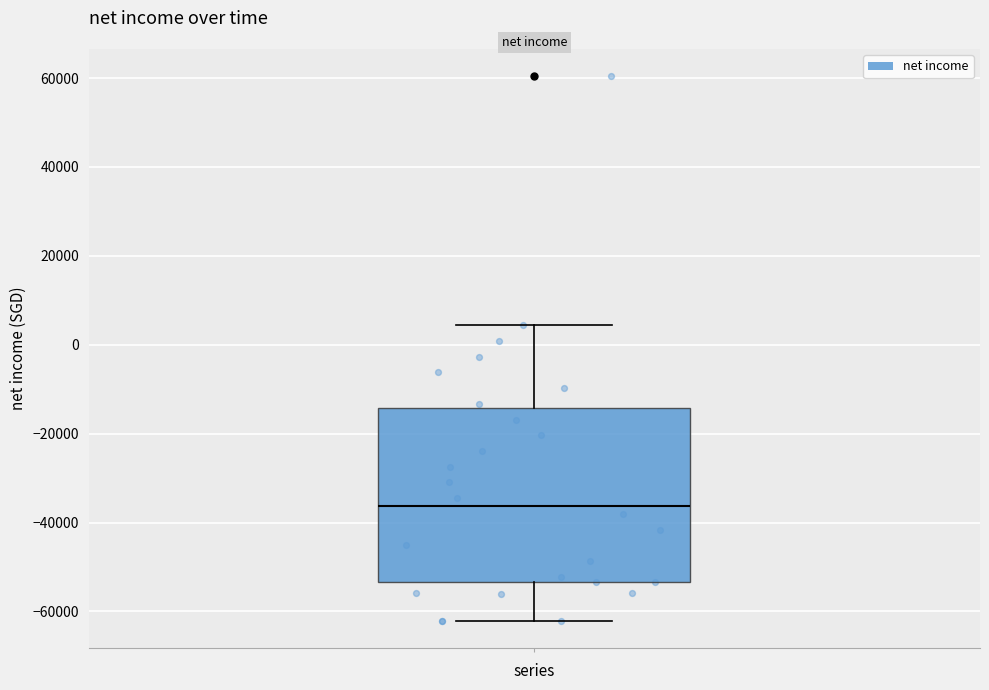

Read this box plot against the y-axis: the position of the median line, the range covered by the box, and the ends of both whiskers. The values are not printed on the chart, so give them approximately, as read against the axis.

median -36000, box -54000 to -14000, whiskers -62000 to 4000